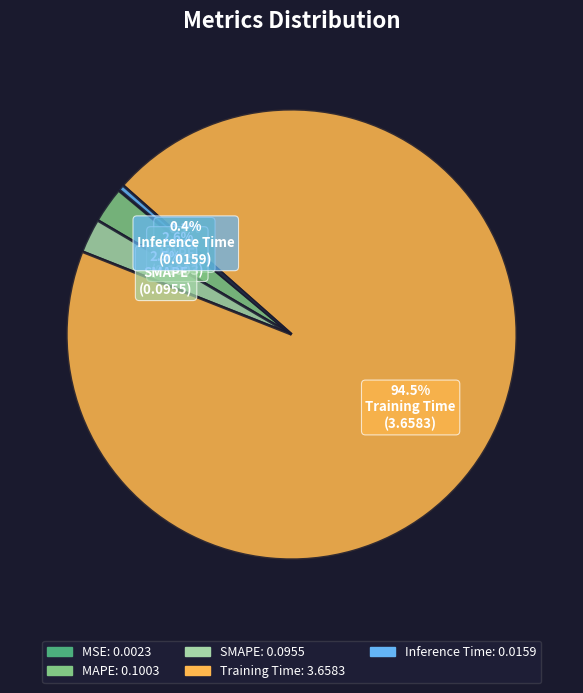

Between Training Time and Inference Time, which is larger?

Training Time